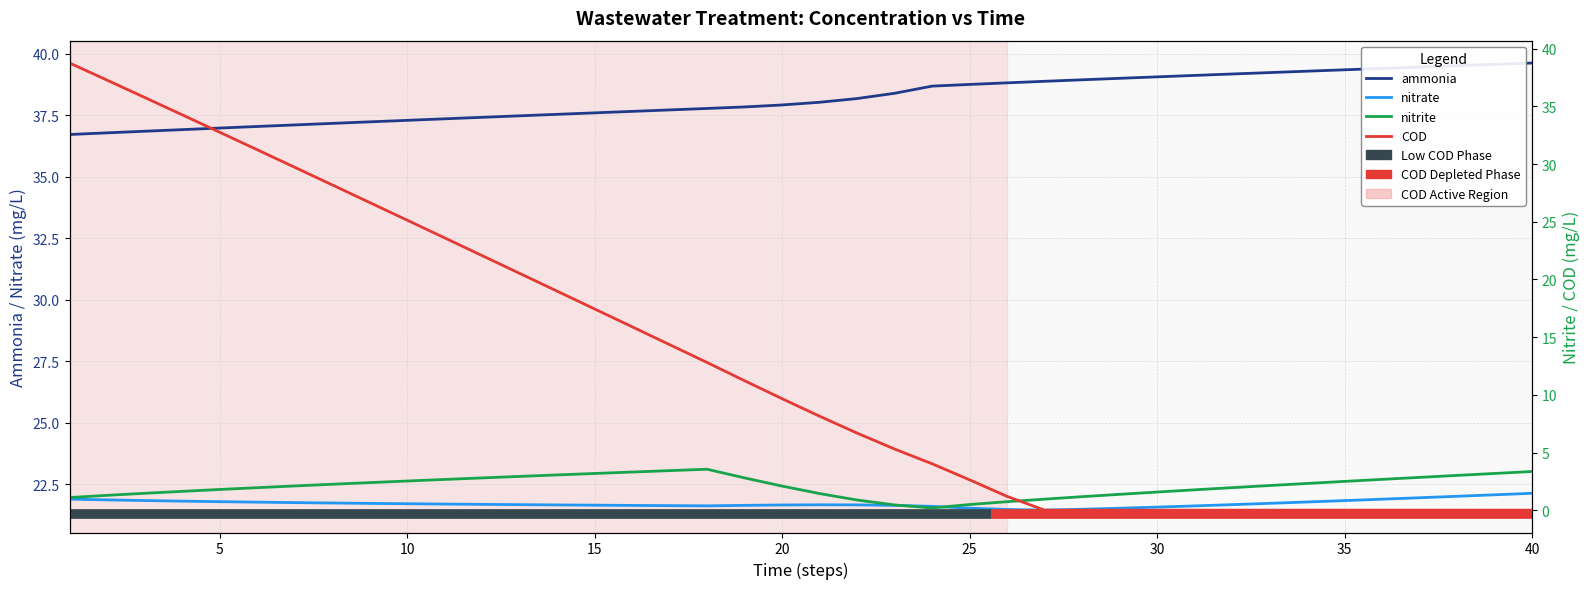

What are all the series names shown in the legend?

ammonia, nitrate, nitrite, COD